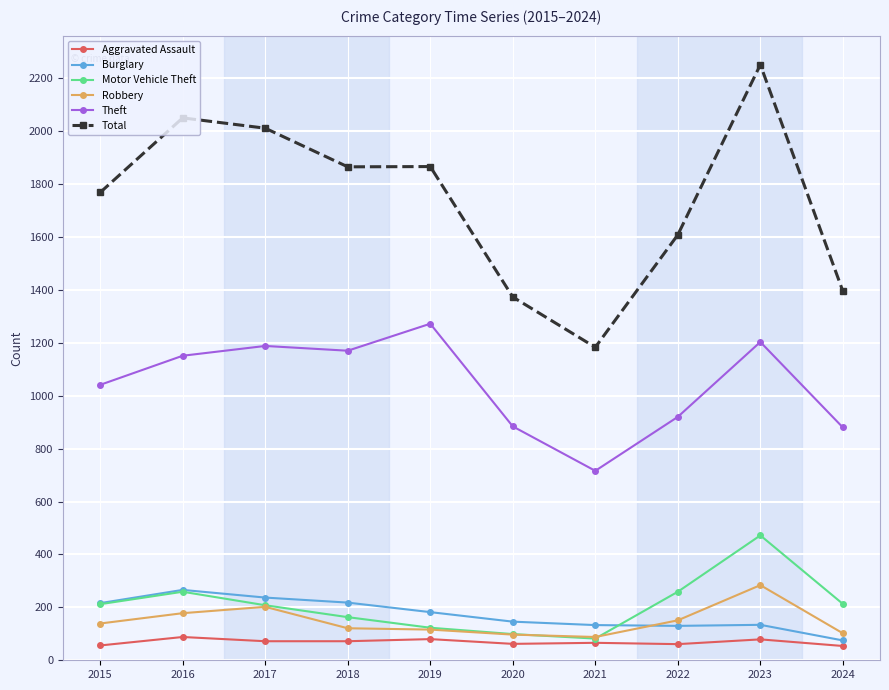

Is it true that Robbery equals 97 at 2020?

True